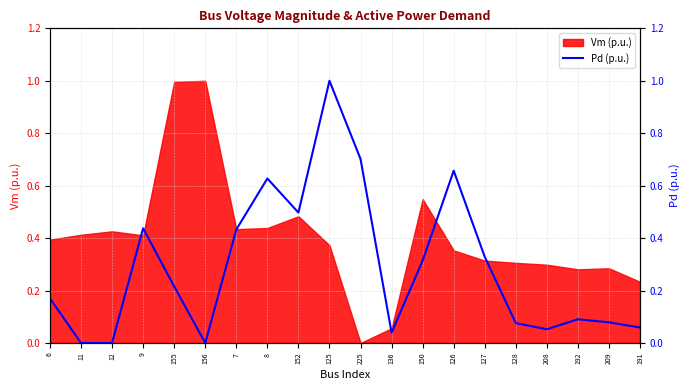

The value at 191 is 0.1. True or false?

True